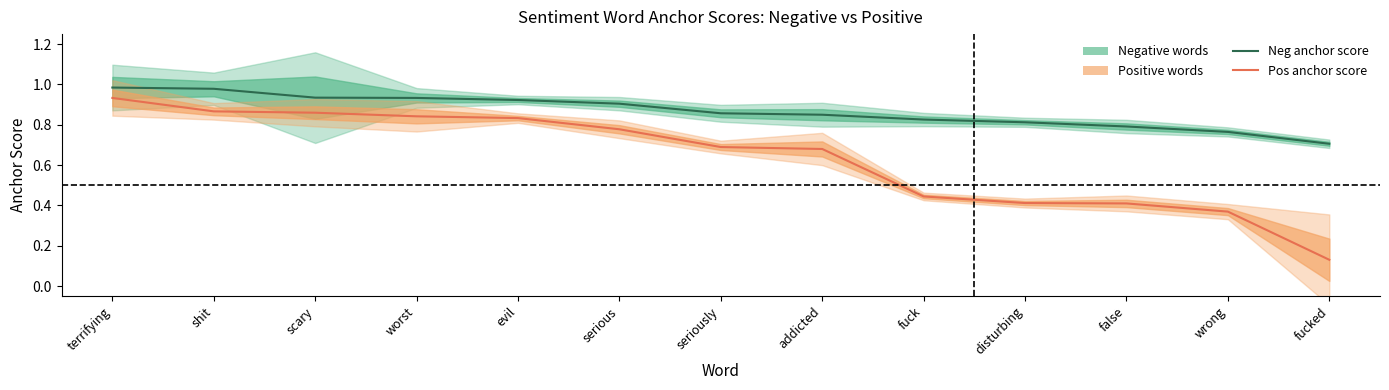

What is the value of the Positive anchor score point at the 12th from the left?

0.4